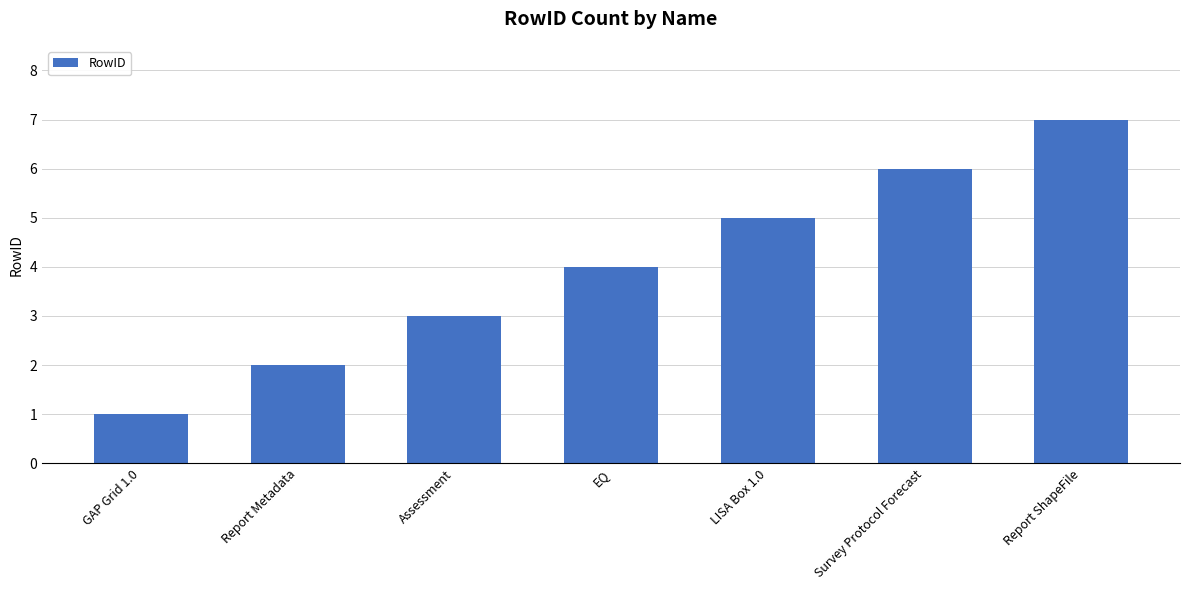

What position from the right is Survey Protocol Forecast?

2